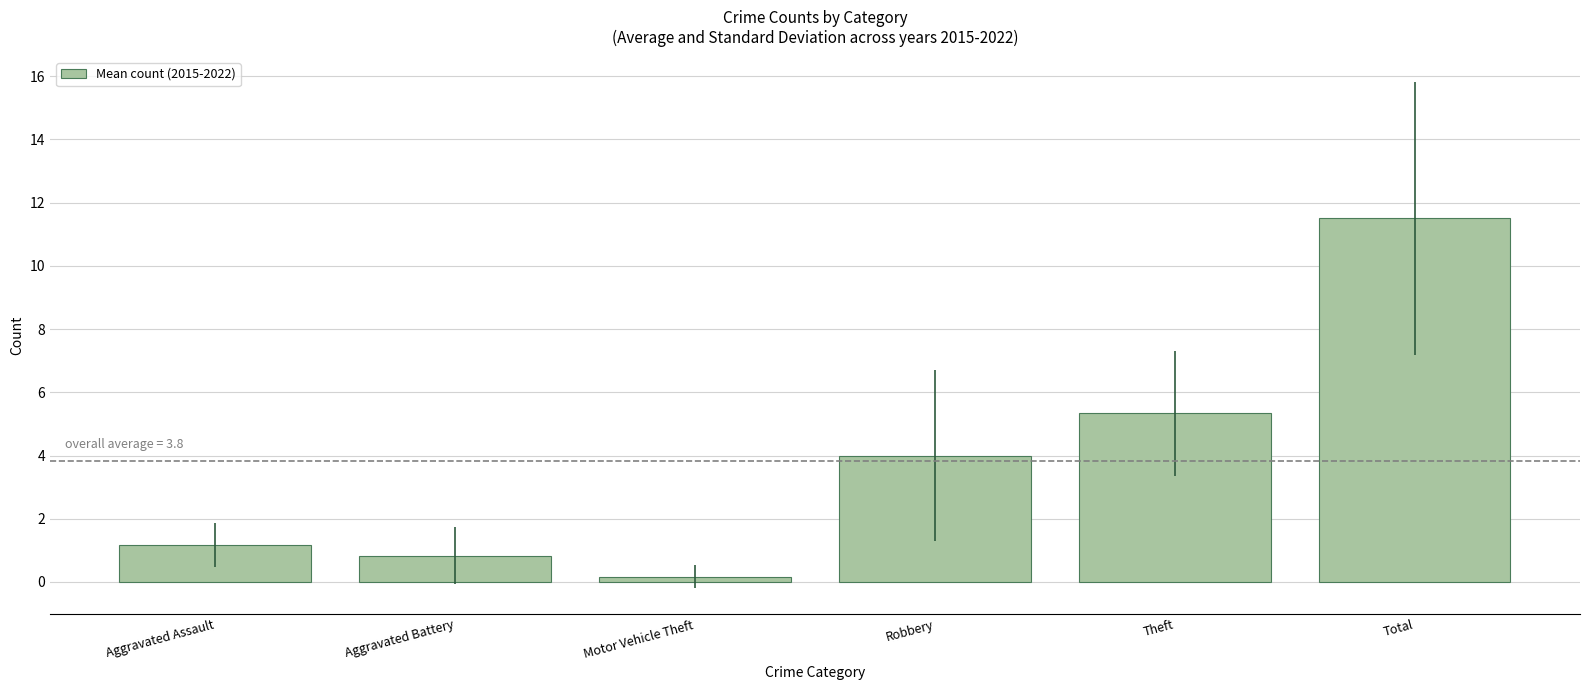

What is the difference between the values at Total and Aggravated Assault?

10.3